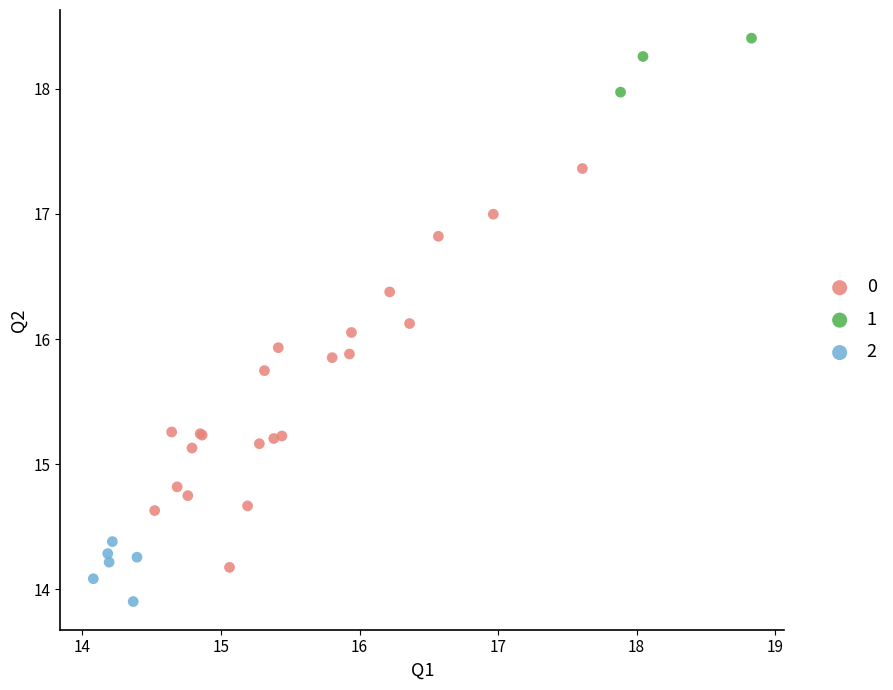

What are all the series names shown in the legend?

0, 1, 2